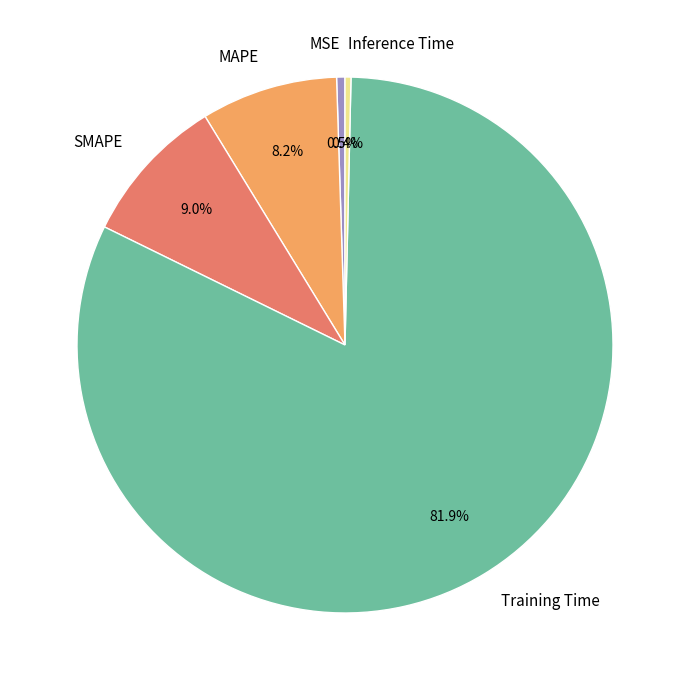

Is there any slice that represents more than half of the pie?

Yes